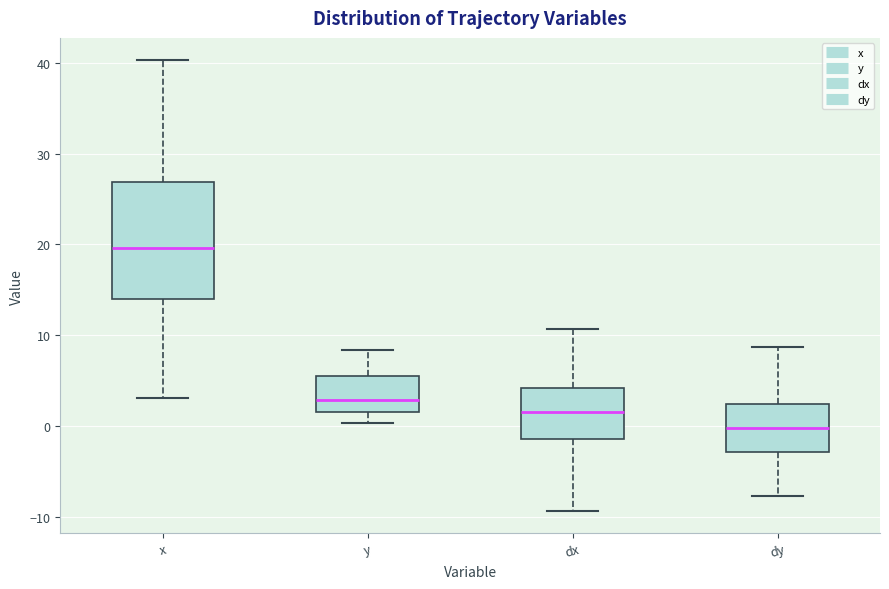

Which box is the tallest, from its lower edge to its upper edge?

x